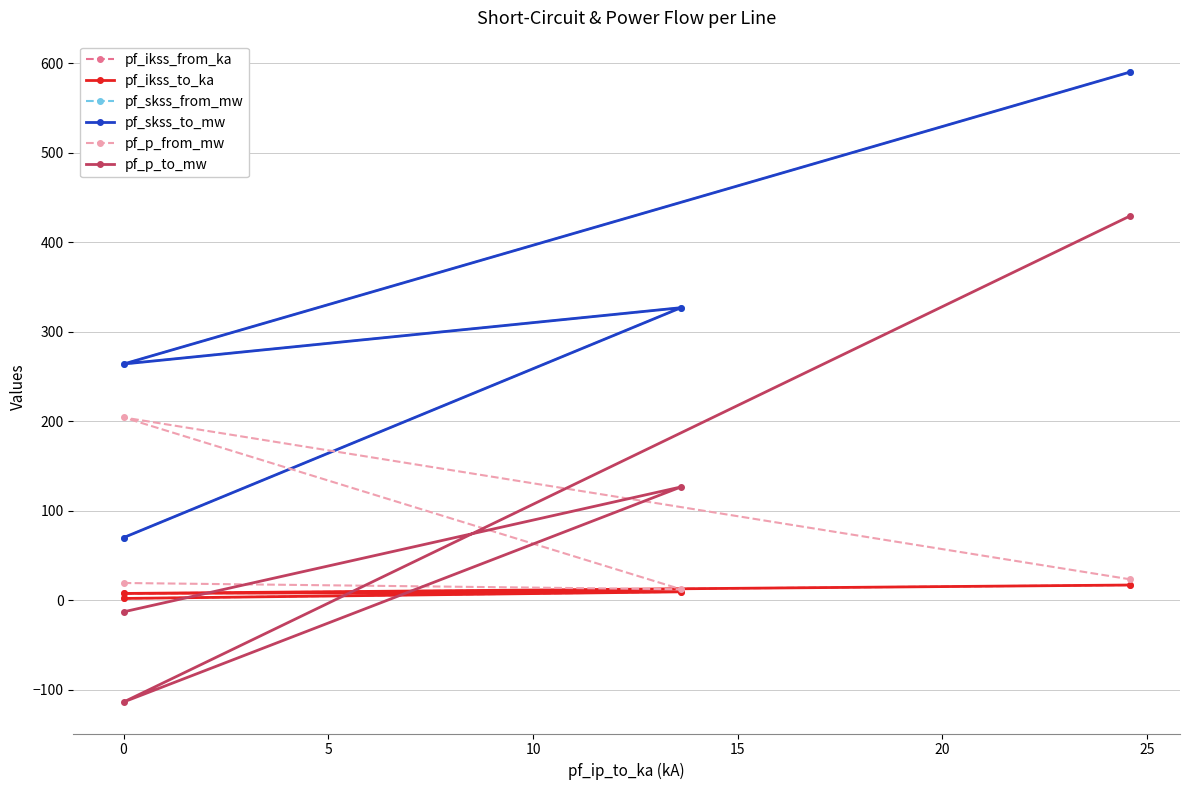

How many series are shown in this chart?

6